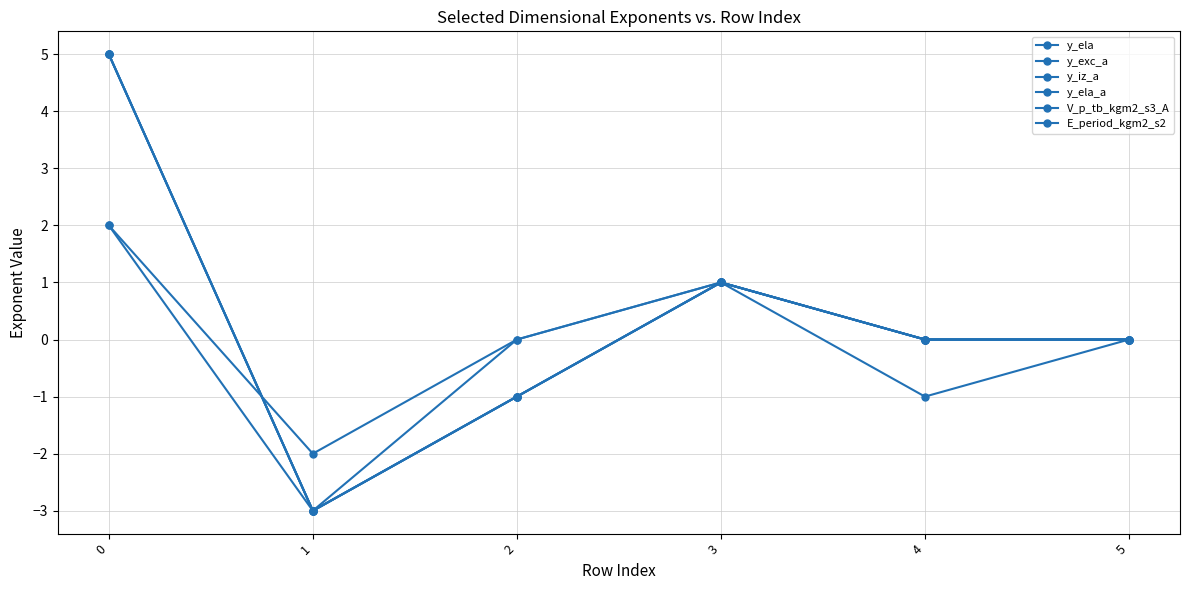

At which category does y_ela reach its first local peak?

3